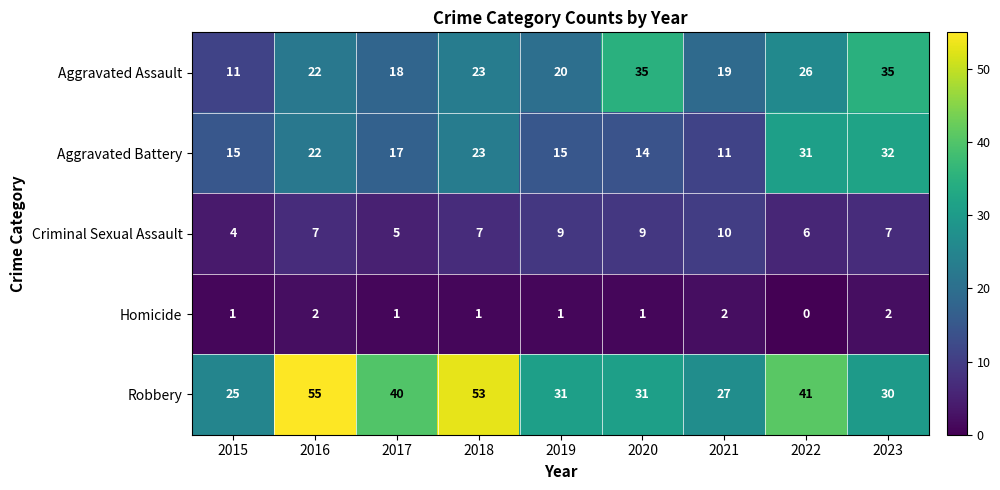

Is it true that Aggravated Assault equals 41 at 2022?

False